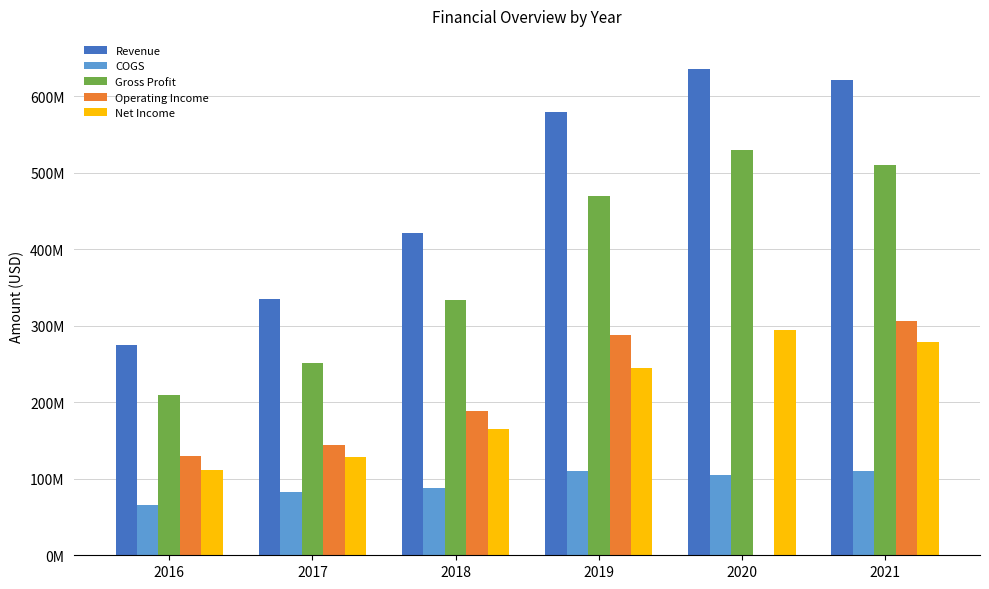

What is the smallest value displayed?

-227177000